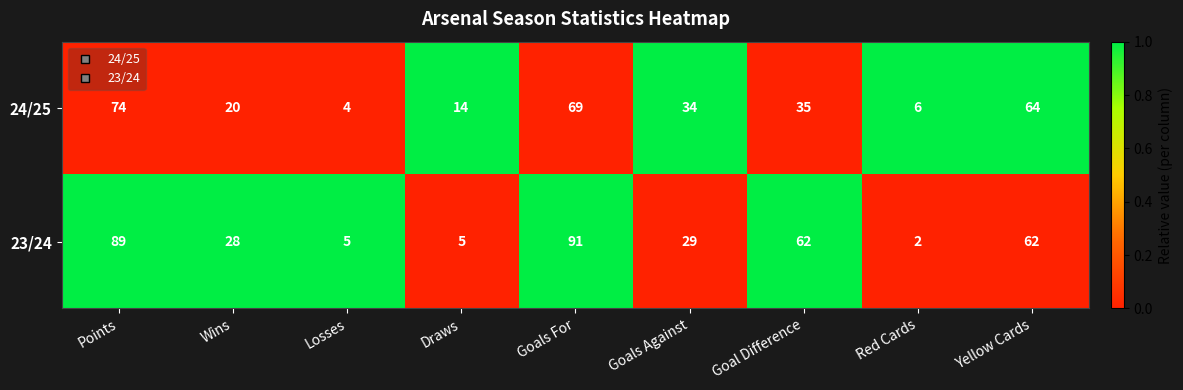

Which series has the widest spread of values?

23/24